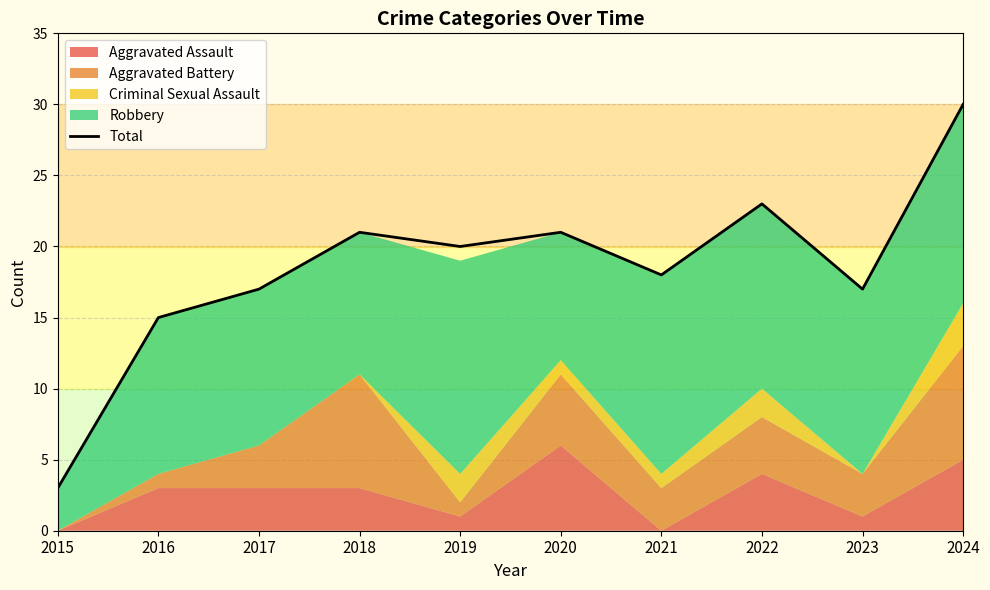

What is the difference between the values at 2017 and 2015?

14